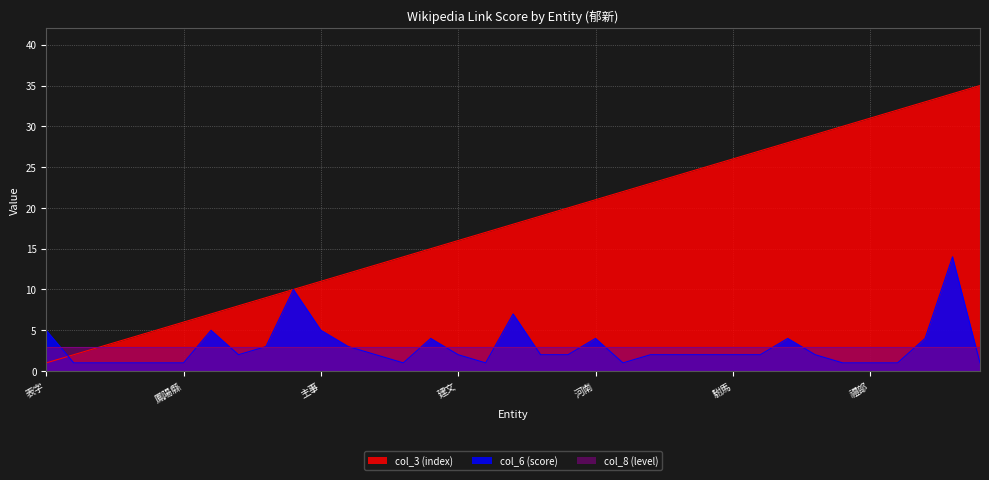

How many values in the col_3 (index) series are below 18?

17